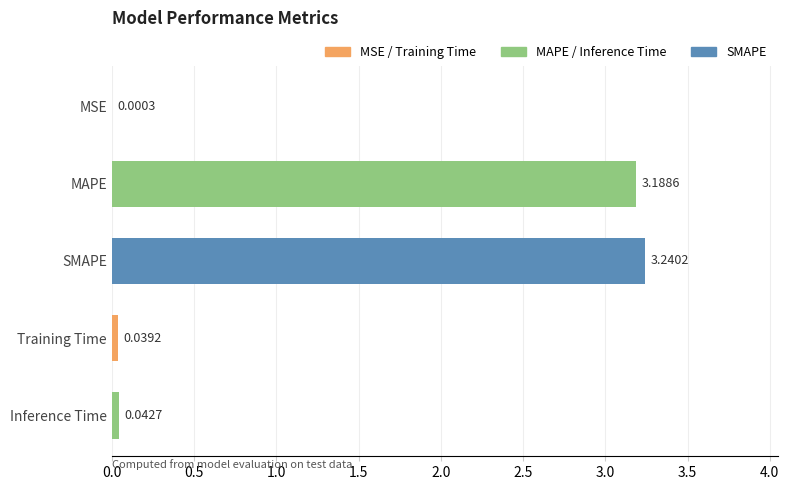

What is the sum of the values at SMAPE and Inference Time?

3.3